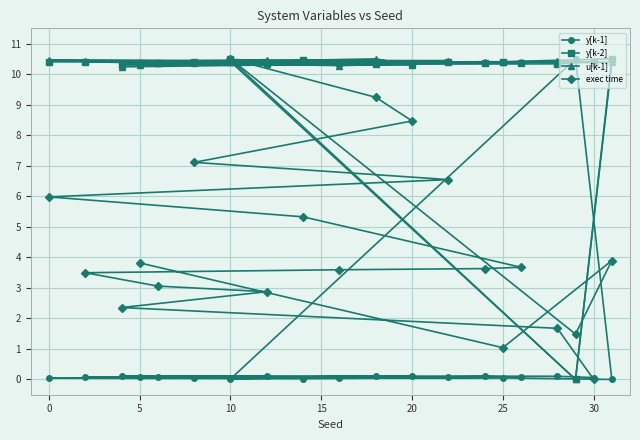

Is it true that y[k-2] equals 10.4 at 0?

True